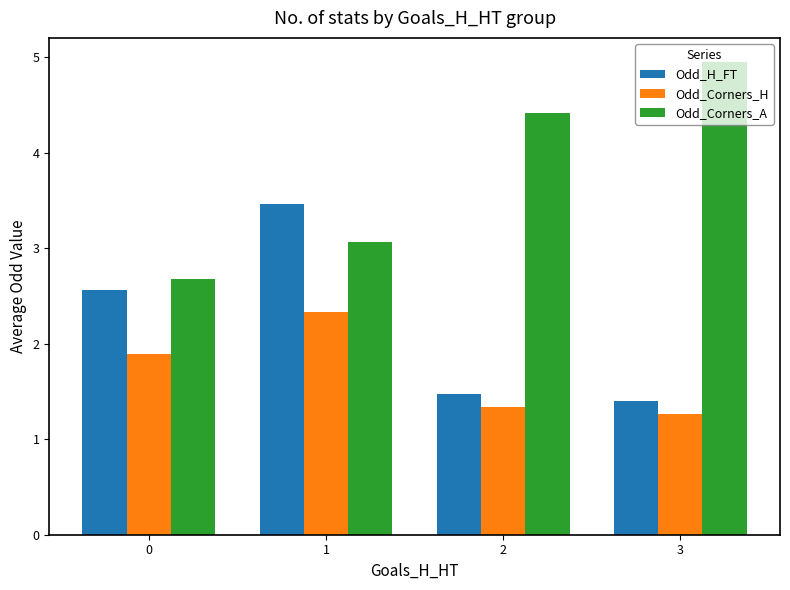

What are all the series names shown in the legend?

Odd_H_FT, Odd_Corners_H, Odd_Corners_A